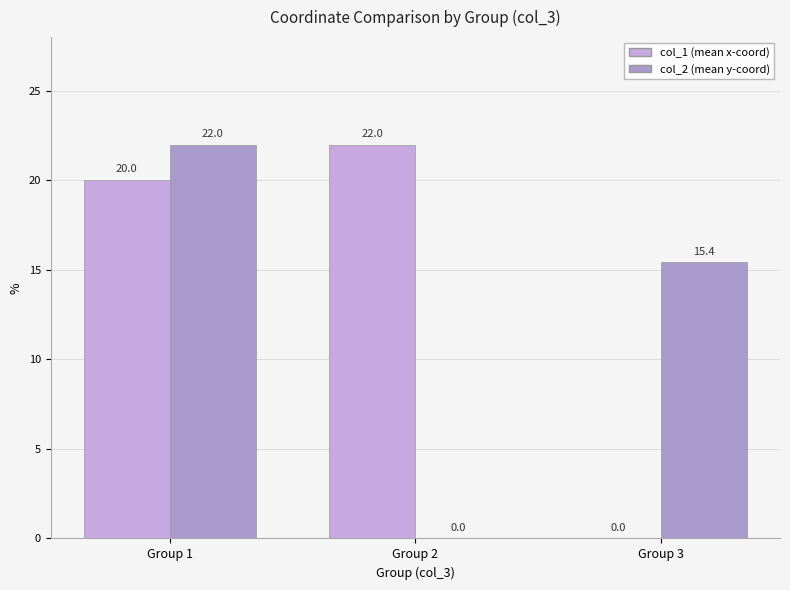

What is the total value across all series at Group 2?

22.0